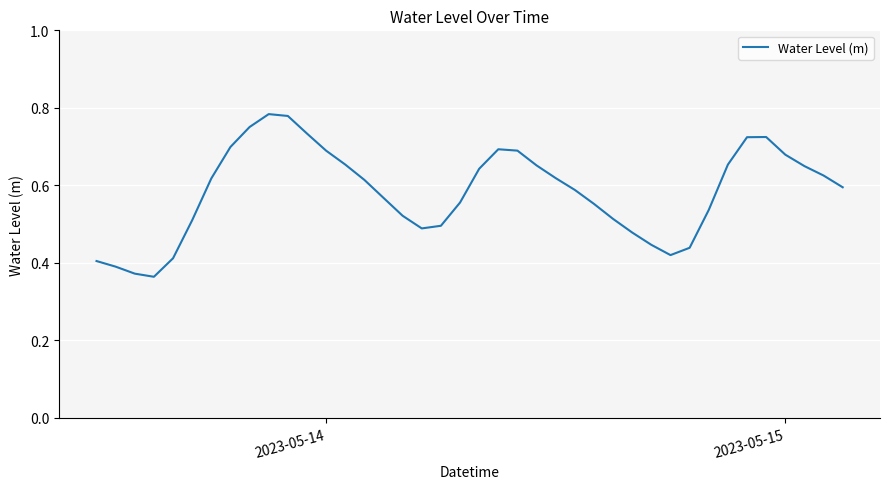

How many interior local peaks (higher than both neighbors) does the data have?

3